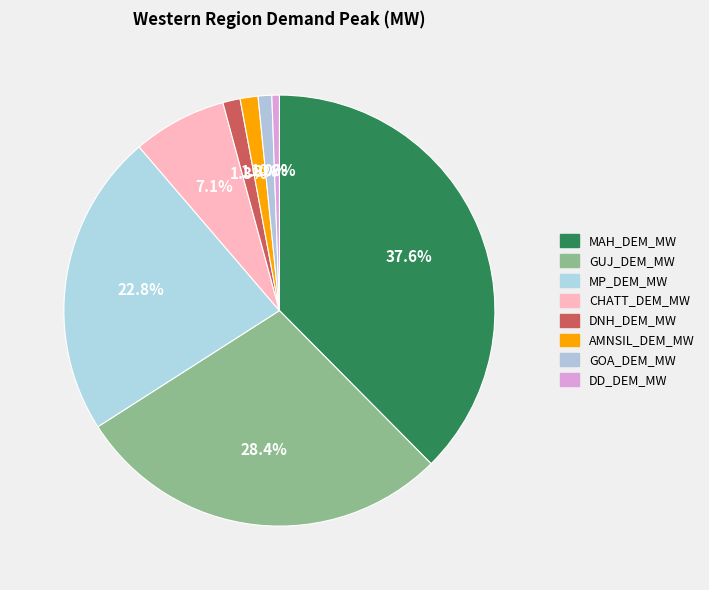

What is the change in value from MAH_DEM_MW to GUJ_DEM_MW?

-6284